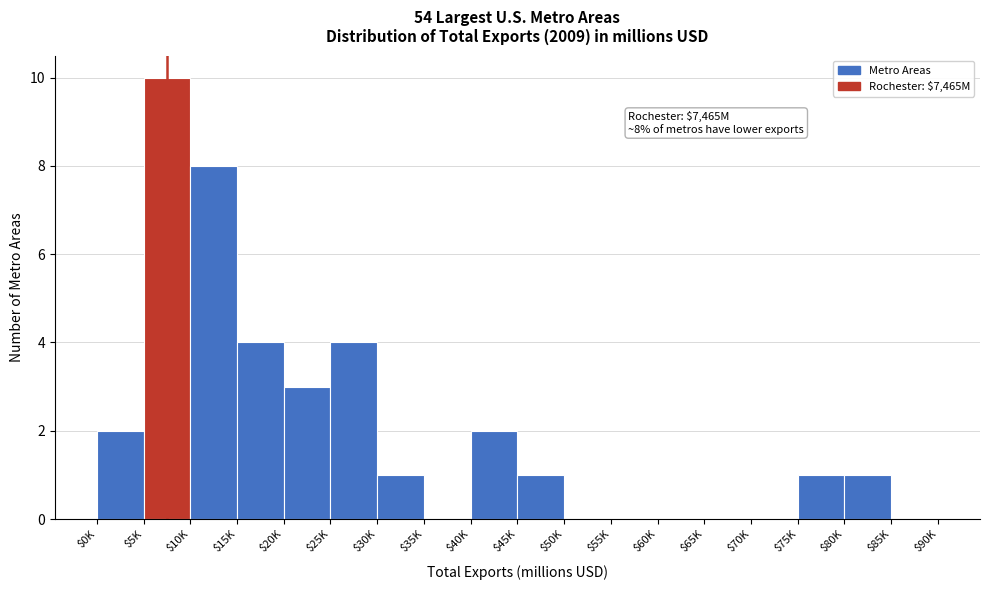

Which label corresponds to the largest value in the chart?

$5K